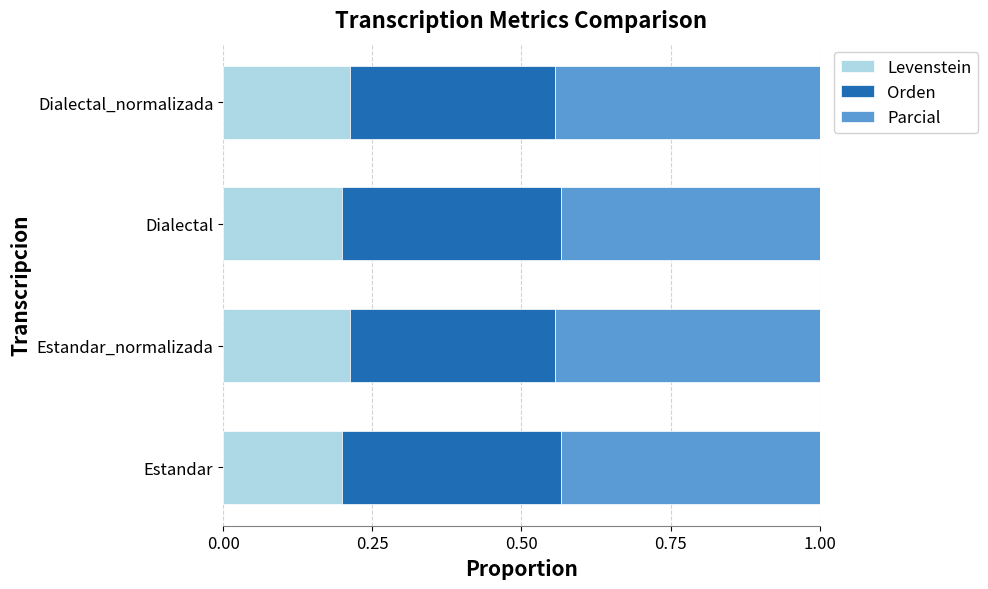

The Levenstein series shows 0.2 at Dialectal. True or false?

True